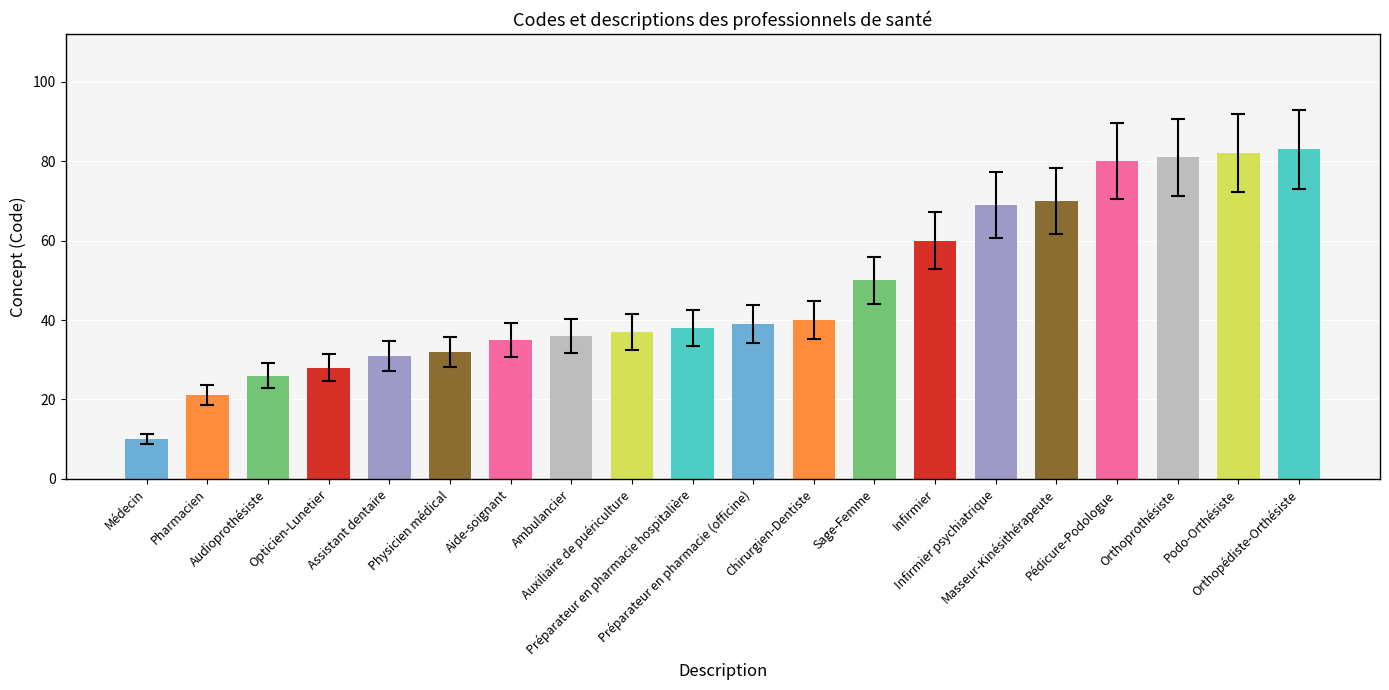

What is the label of the 13th bar from the right?

Ambulancier